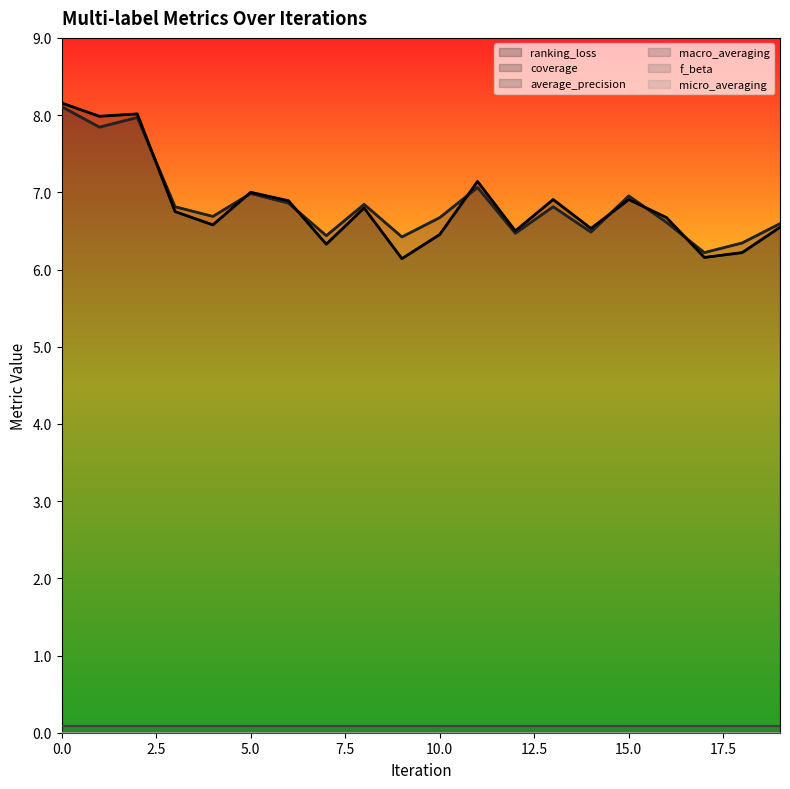

True or false: micro_averaging has more than 1 points higher than both neighbors.

False